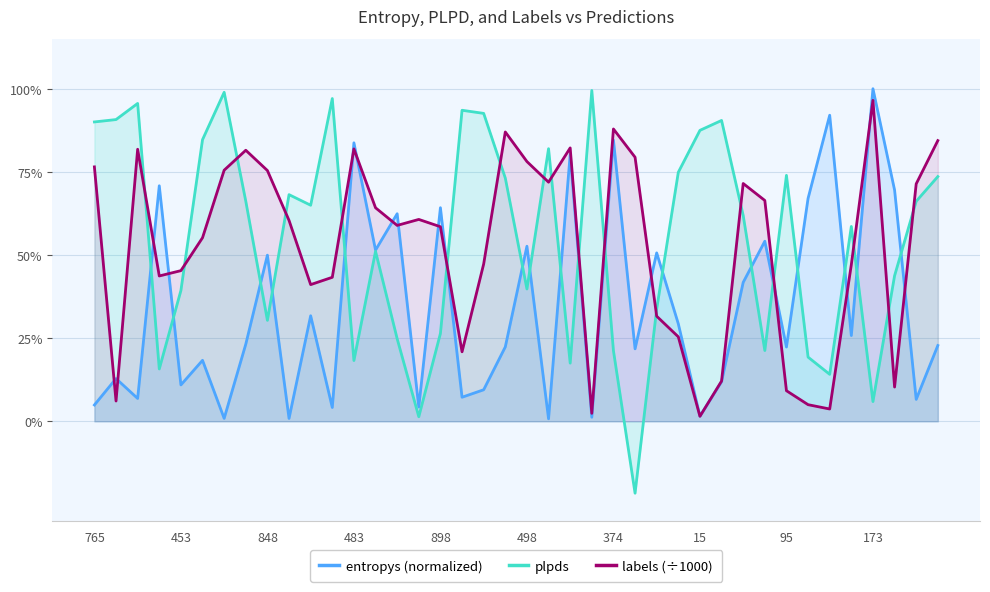

What is the value of the plpds point at the 35th from the left?

0.1